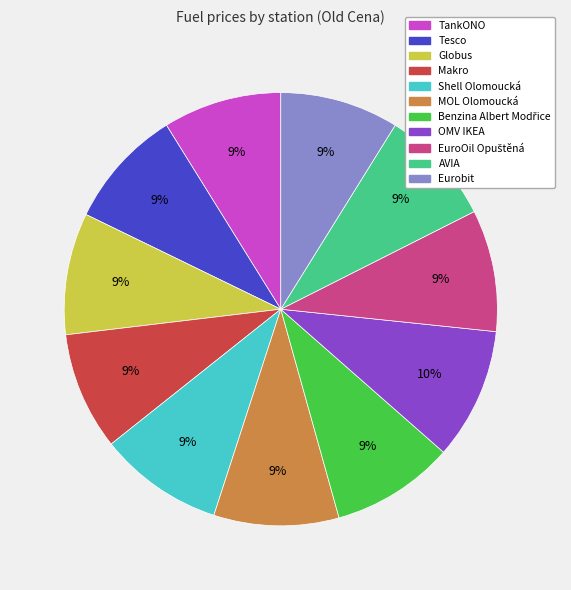

Is there any slice that represents more than half of the pie?

No